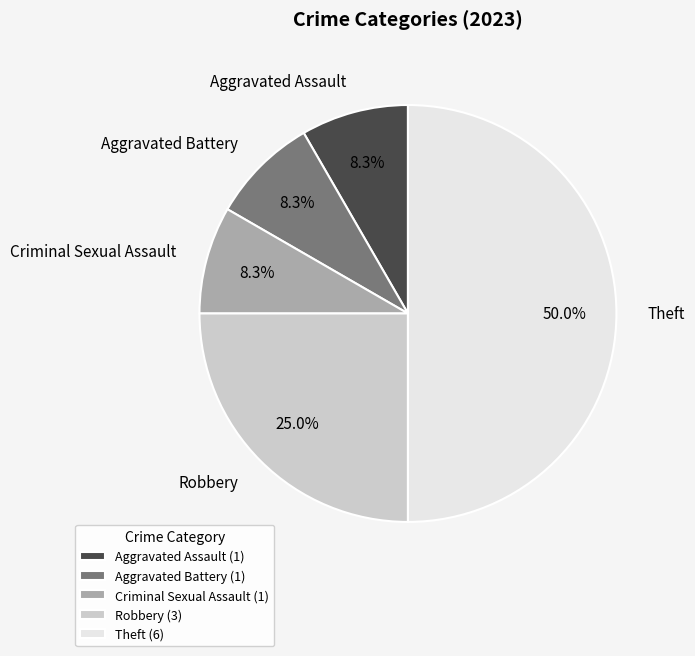

The Robbery slice represents 25% of the pie. True or false?

True